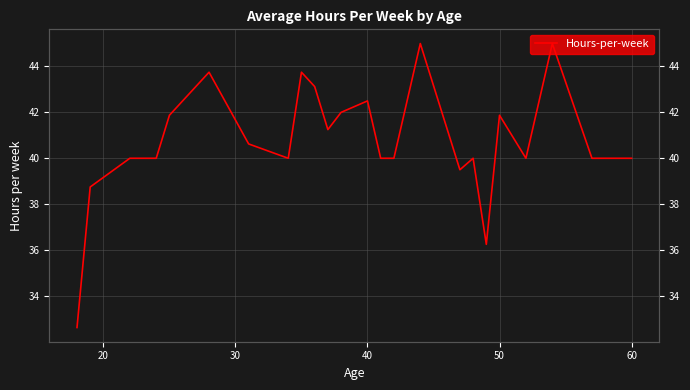

What is the difference between the maximum and minimum values?

12.4